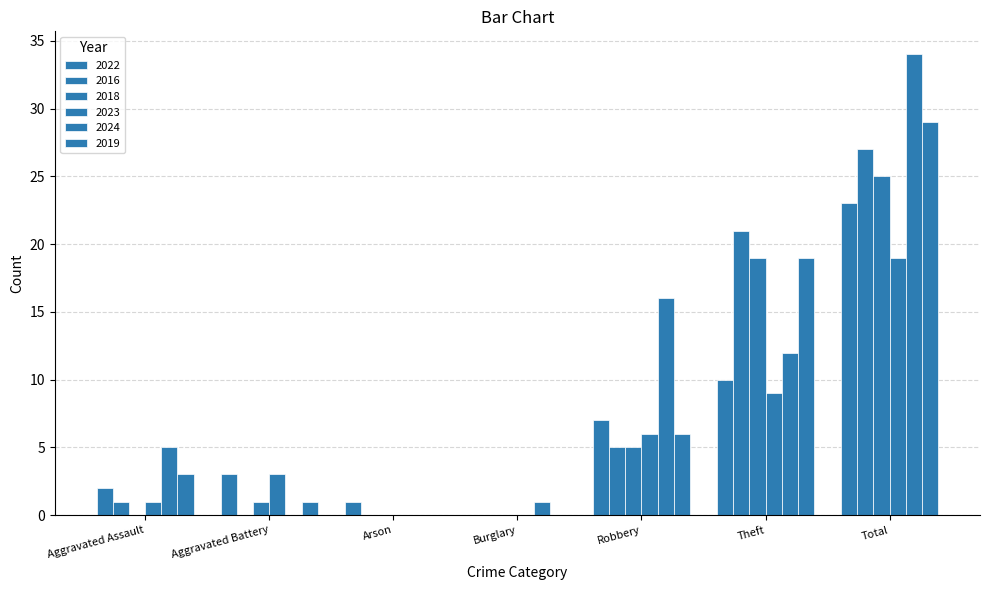

How many distinct data groups are displayed?

6